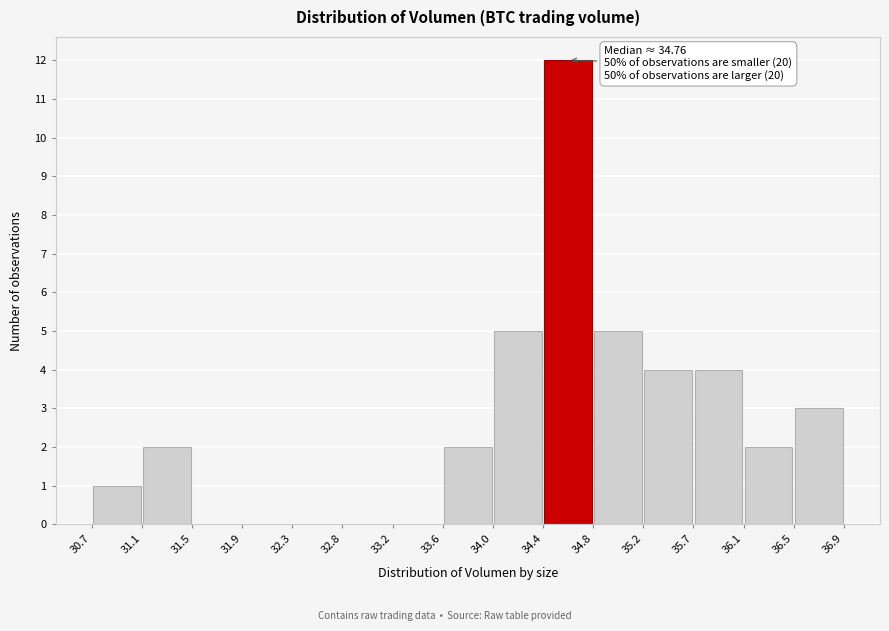

Which range on the x-axis has the tallest bar?

34.4 to 34.8